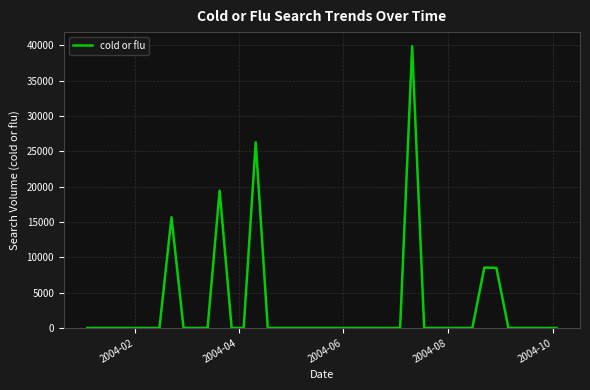

What is the maximum value shown in the chart?

39897.5